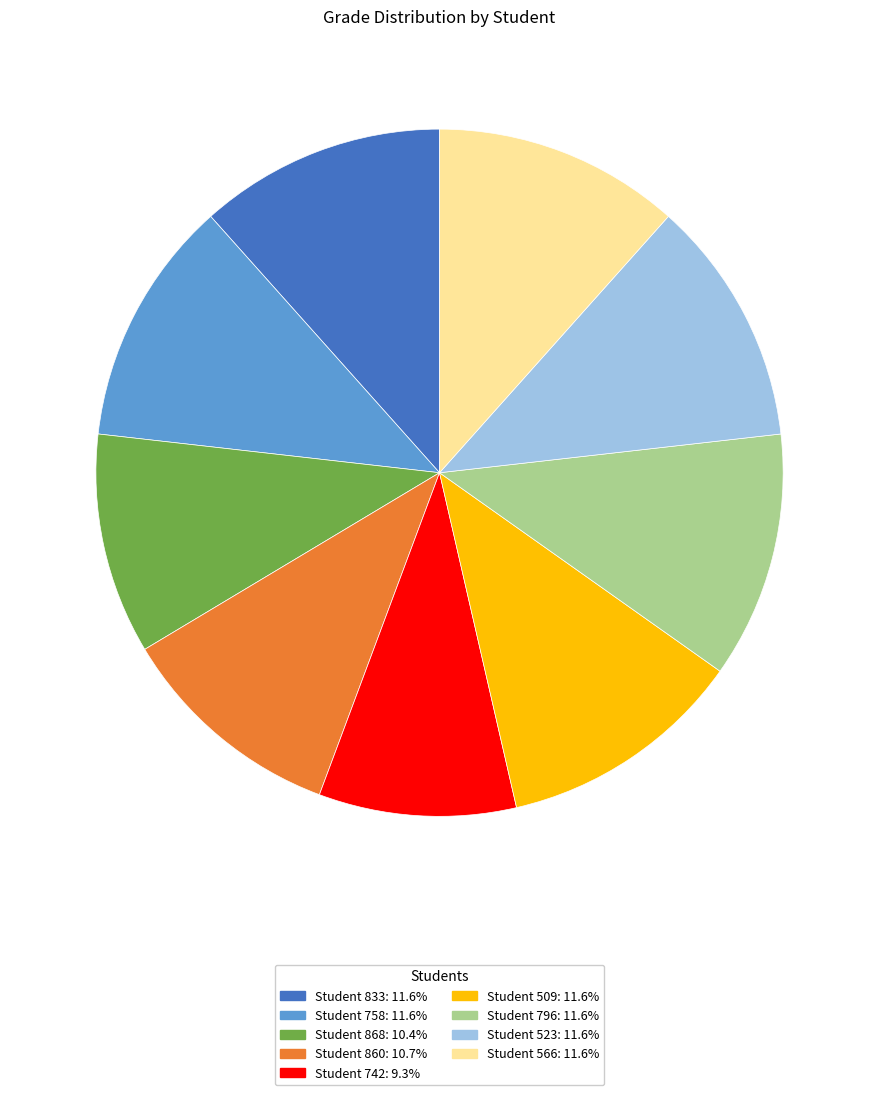

Which slice is the smallest?

Student 742